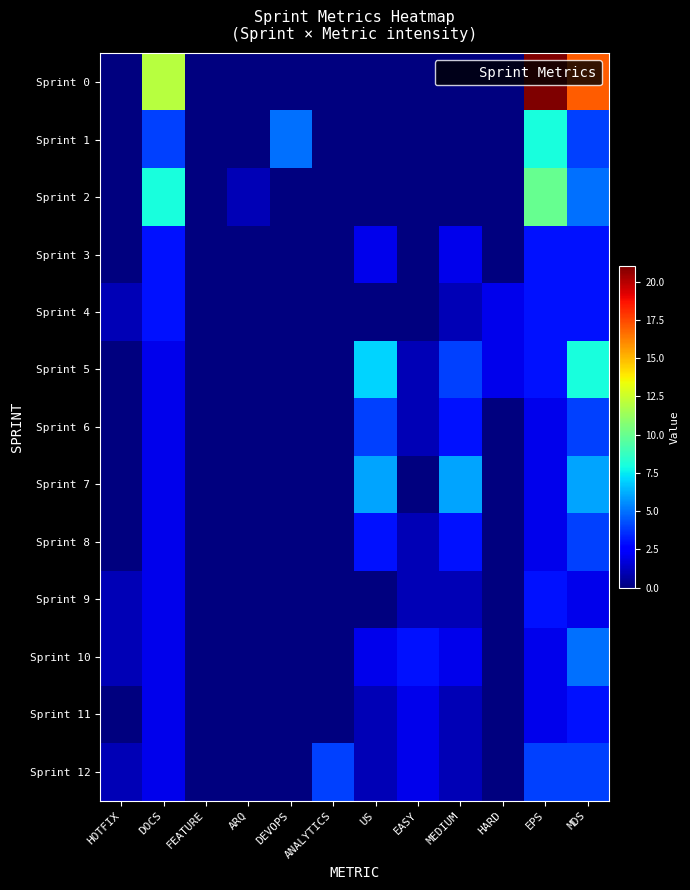

Rank the series at ARQ from lowest to highest value.

Sprint 0, Sprint 1, Sprint 3, Sprint 4, Sprint 5, Sprint 6, Sprint 7, Sprint 8, Sprint 9, Sprint 10, Sprint 11, Sprint 12, Sprint 2